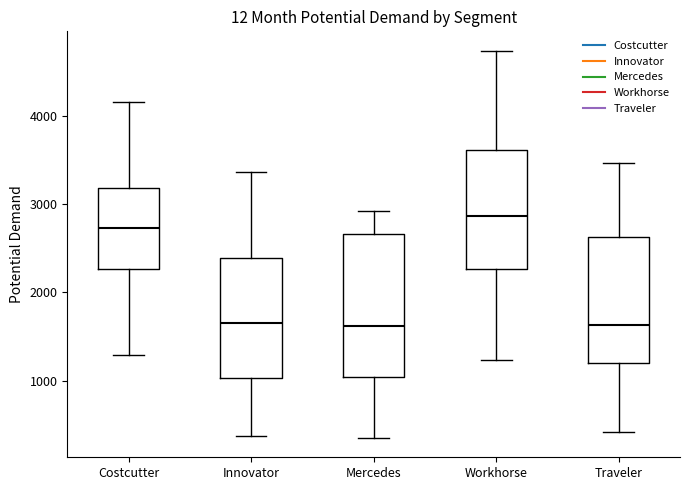

Reading left to right, read every box against the y-axis: the position of its median line, the range the box covers, and the ends of its whiskers. The values are not printed on the chart, so give them approximately, as read against the axis.

Costcutter: median 2700, box 2300 to 3200, whiskers 1300 to 4200
Innovator: median 1700, box 1000 to 2400, whiskers 400 to 3400
Mercedes: median 1600, box 1000 to 2700, whiskers 400 to 2900
Workhorse: median 2900, box 2300 to 3600, whiskers 1200 to 4700
Traveler: median 1600, box 1200 to 2600, whiskers 400 to 3500